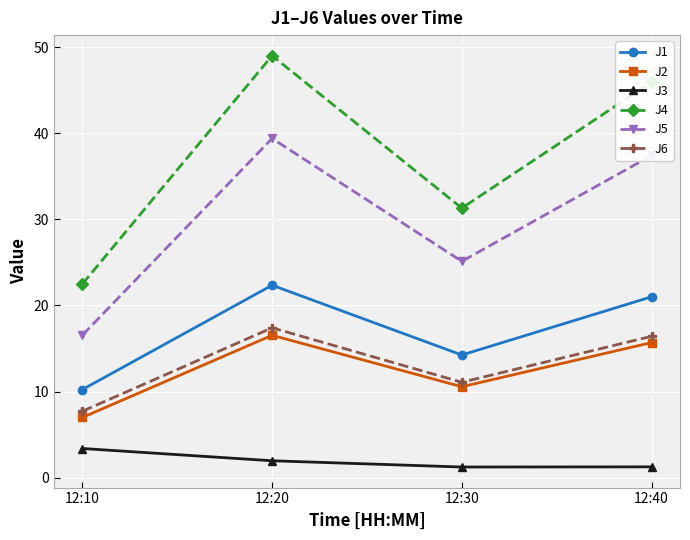

At how many categories does at least one series exceed 44?

2